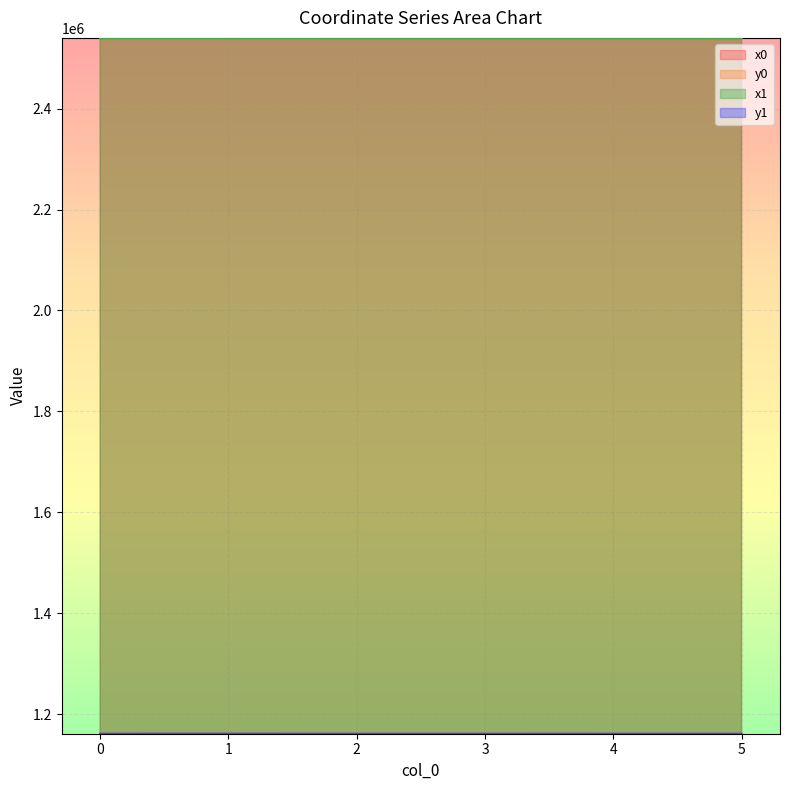

What are all the series names shown in the legend?

x0, y0, x1, y1